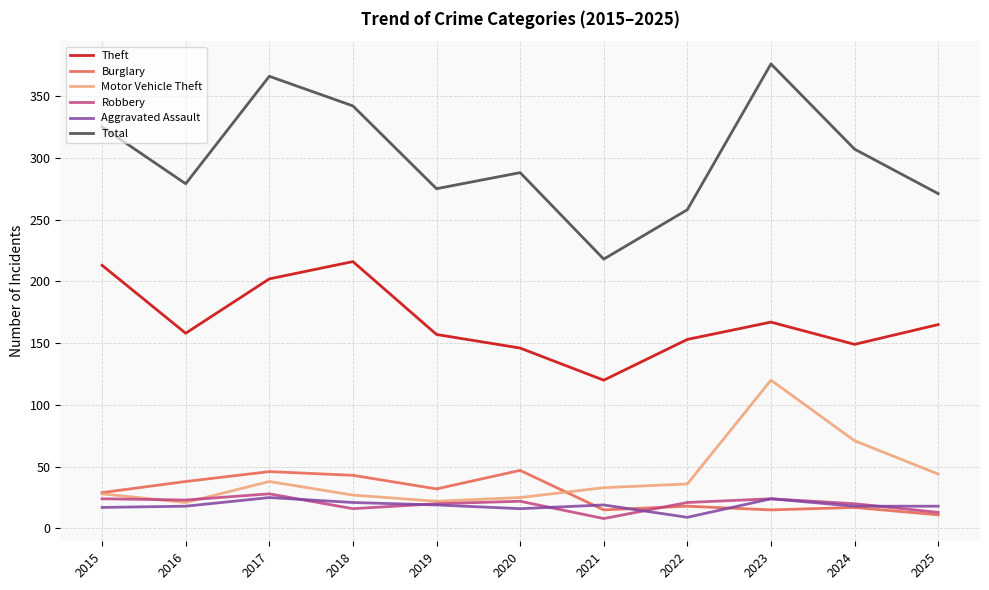

What is the smallest value displayed?

8